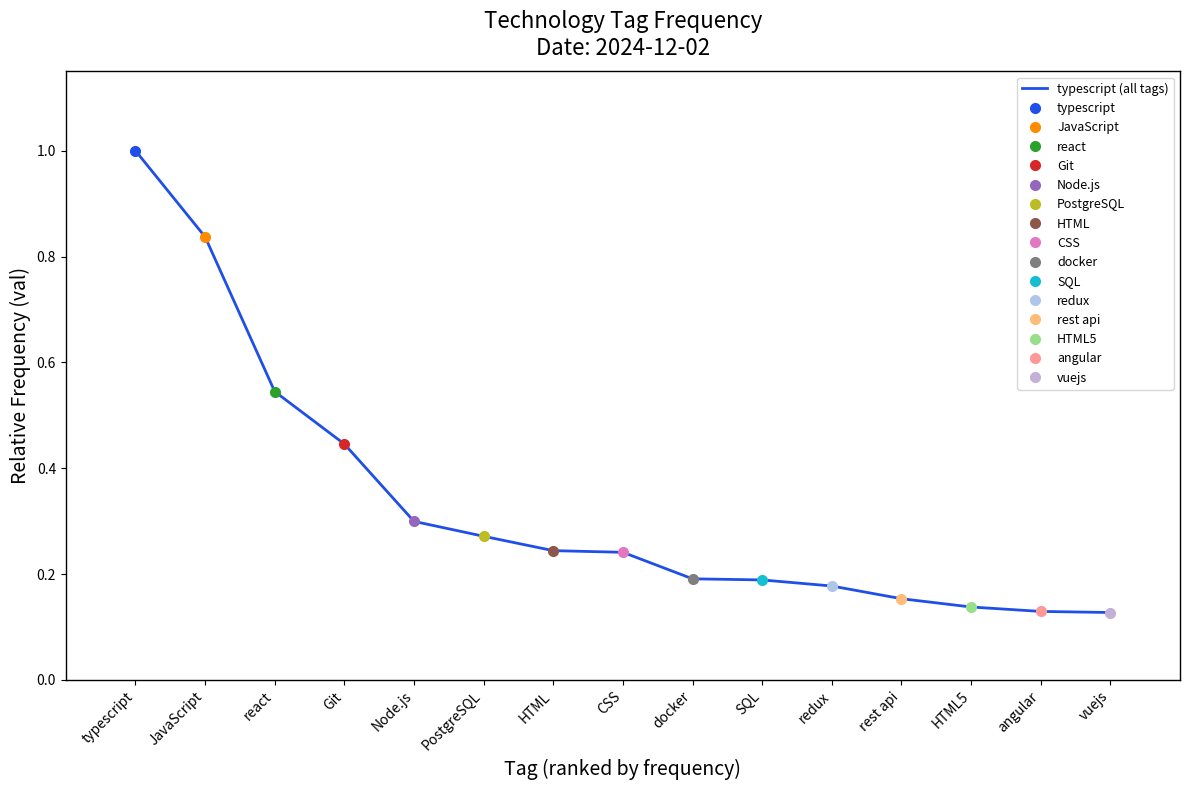

Is this an area chart (filled region under the line)?

No